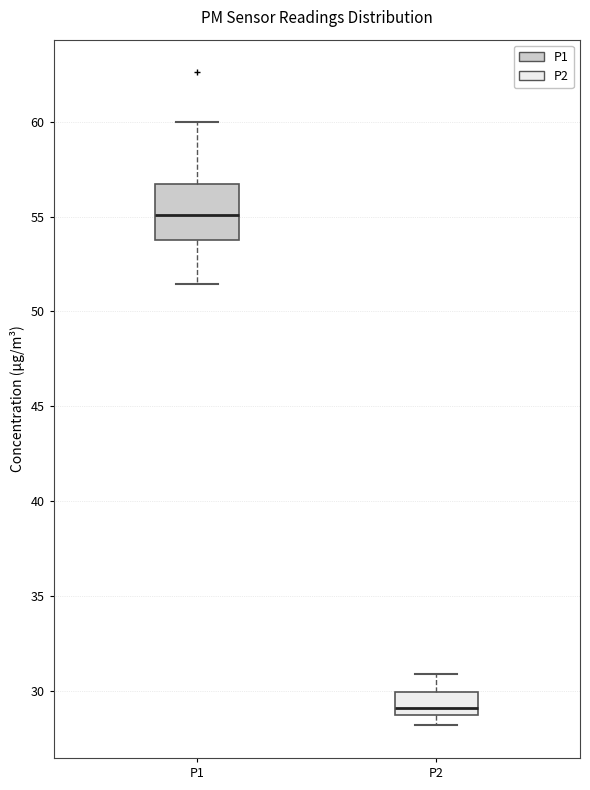

Reading left to right, read every box against the y-axis: the position of its median line, the range the box covers, and the ends of its whiskers. The values are not printed on the chart, so give them approximately, as read against the axis.

P1: median 55.0, box 54.0 to 56.5, whiskers 51.5 to 60.0
P2: median 29.0 (just above the box's lower edge), box 29.0 to 30.0, whiskers 28.0 to 31.0